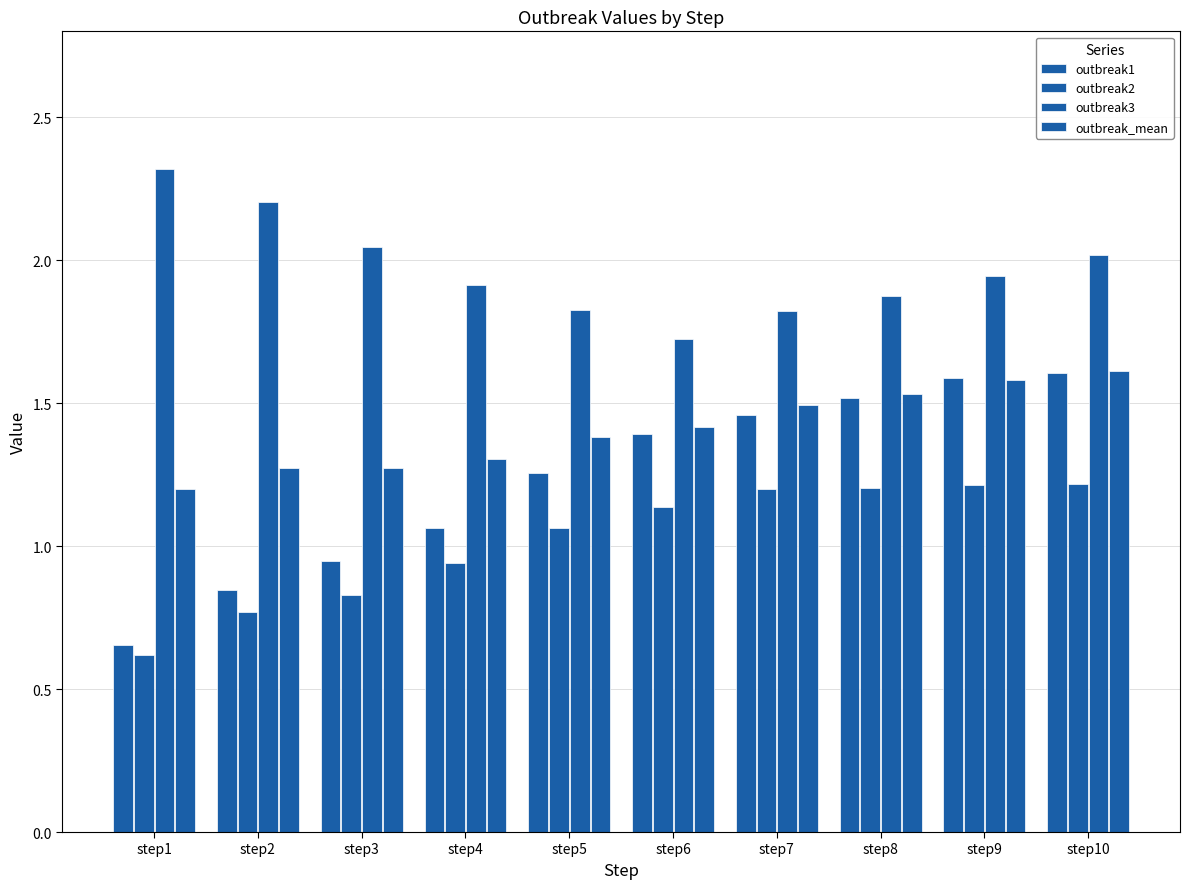

At which category does the chart reach its peak across all series?

step1